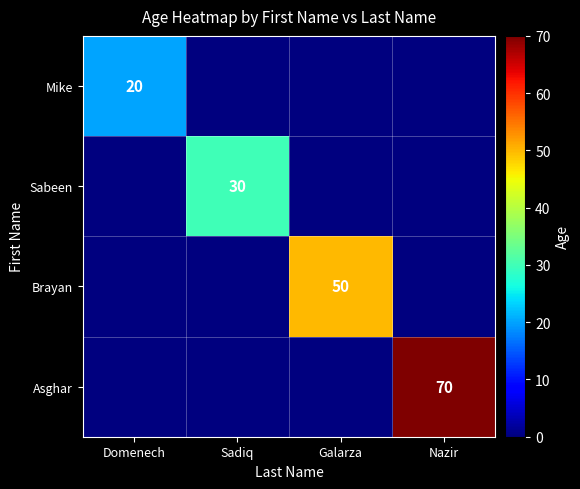

The Brayan series shows 71 at Galarza. True or false?

False